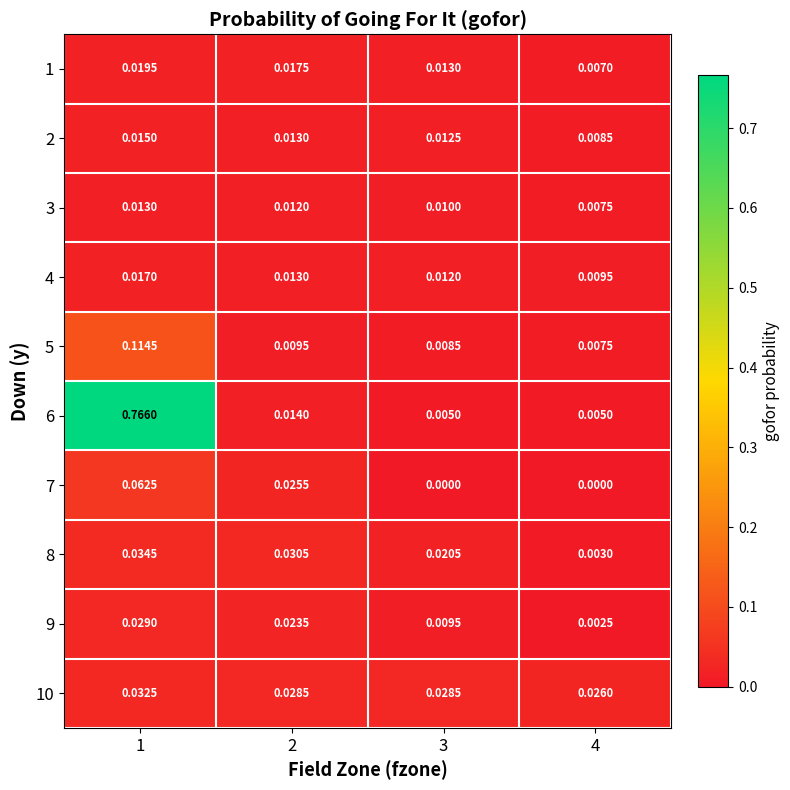

Is the value of 9 at 1 greater than the value of 2 at 4?

Yes